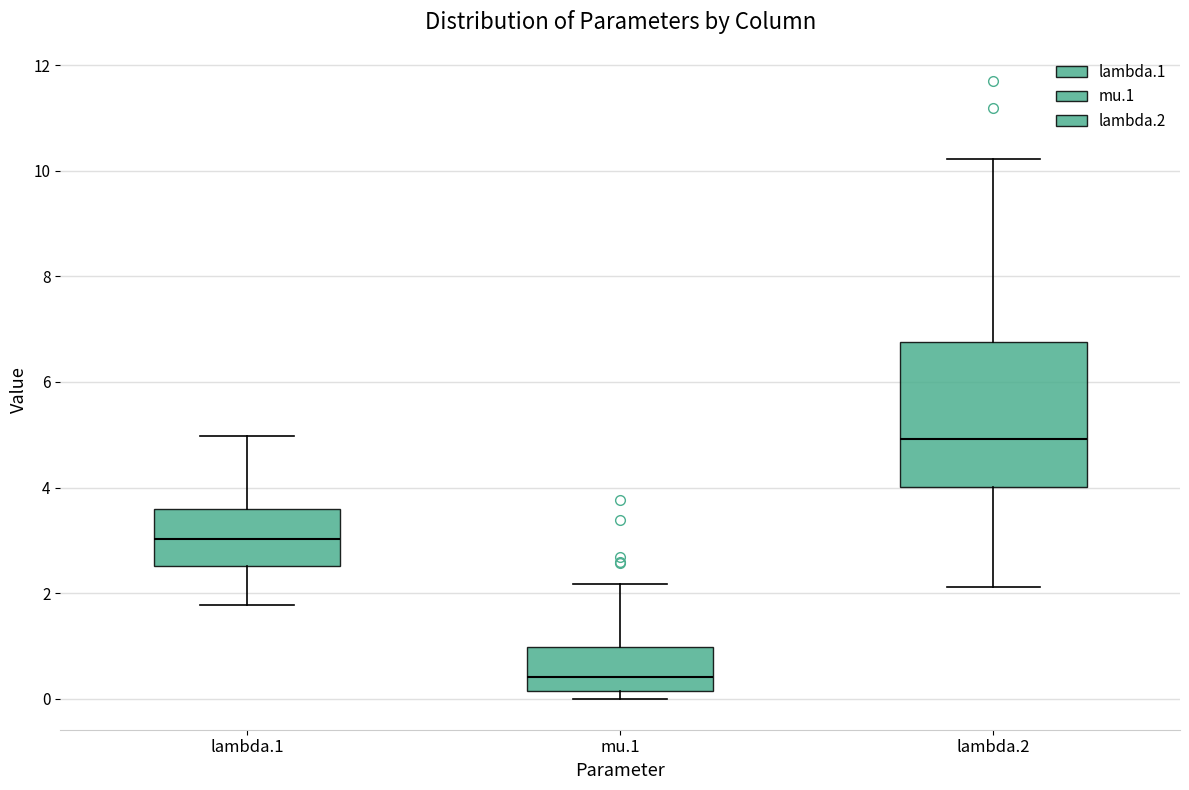

Where does the median line of the box for mu.1 sit on the y-axis? The values are not printed on the chart, so give them approximately, as read against the axis.

0.4